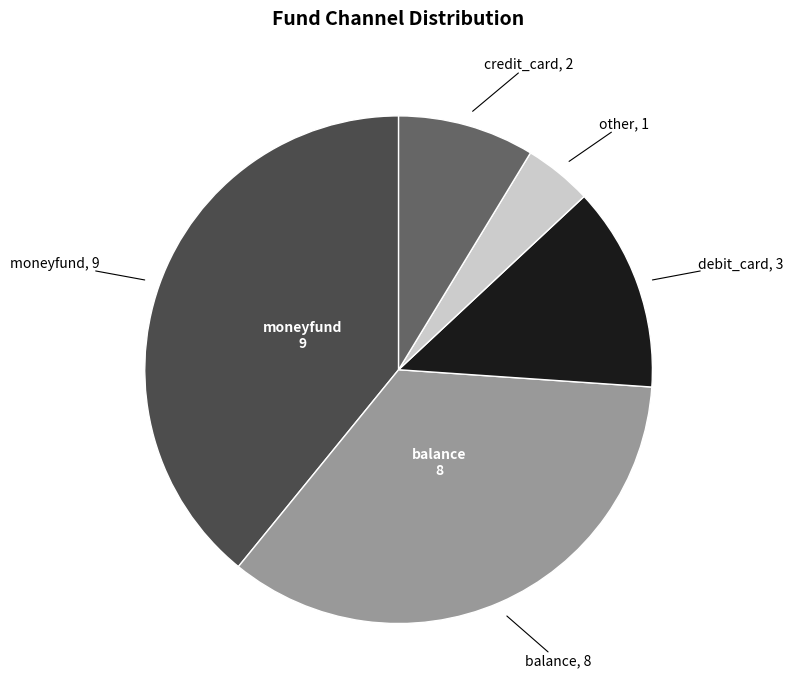

Is there a majority slice in this chart?

No